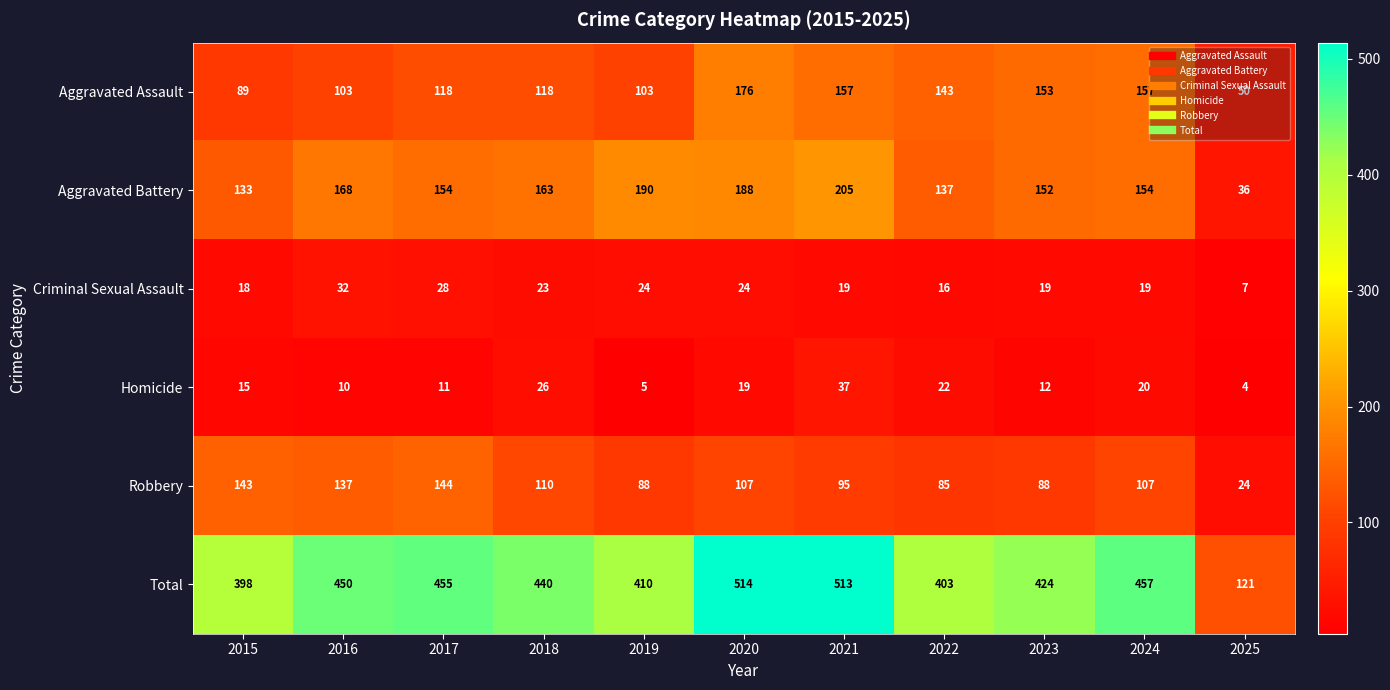

What is the difference between the maximum and minimum values in the Total series?

393